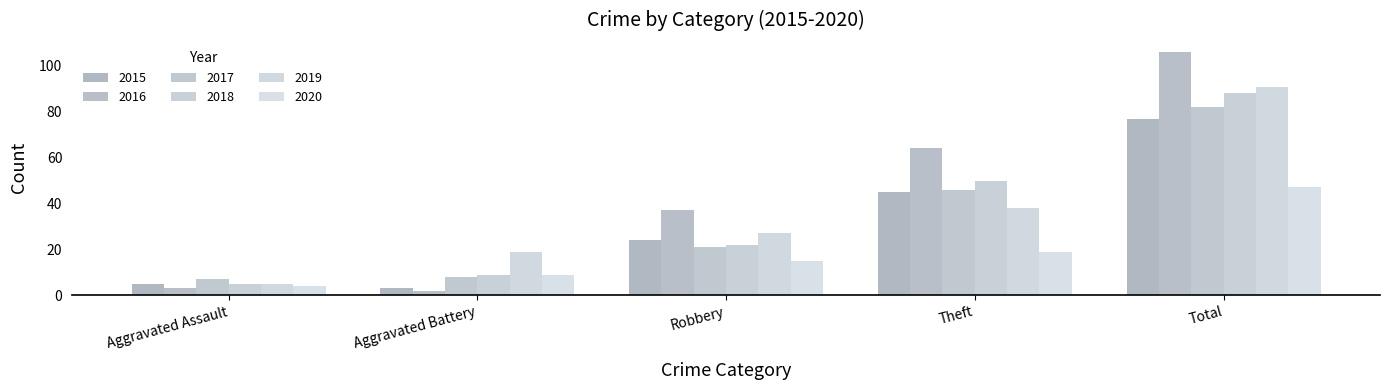

Between Theft and Aggravated Assault, which is larger?

Theft